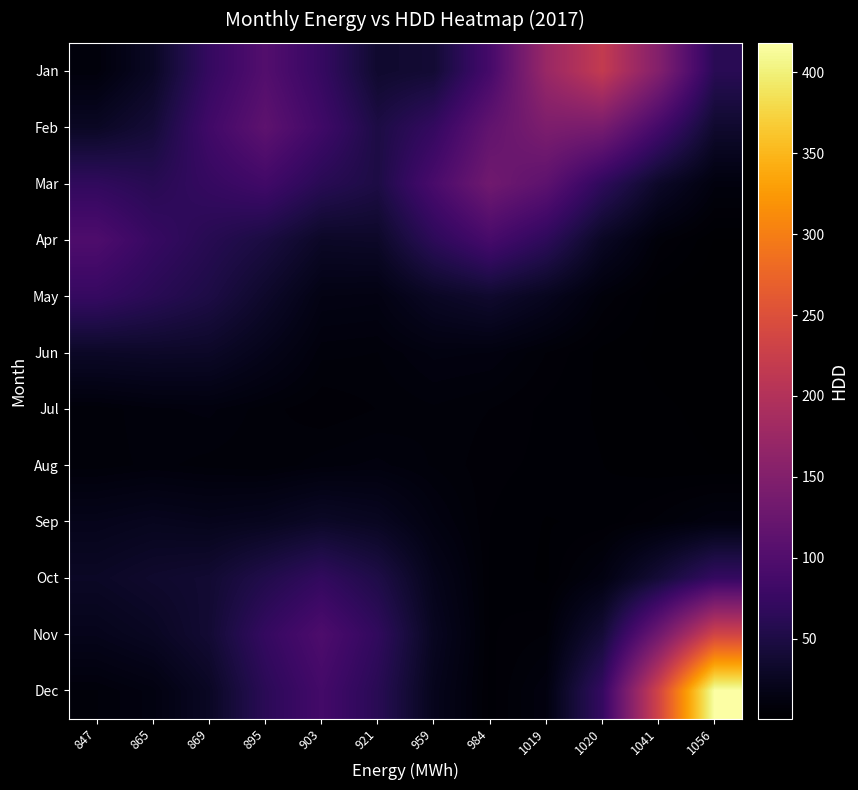

Reading left to right, transcribe all the data shown in this chart.

Jan: 847=9.1	865=27.8	869=72.5	895=101.7	903=73.3	921=35.0	959=39.0	984=88.6	1019=173.6	1020=218.7	1041=150.6	1056=61.7
Feb: 847=27.8	865=41.1	869=83.6	895=112.7	903=82.5	921=49.8	959=71.5	984=116.7	1019=144.5	1020=139.2	1041=87.3	1056=34.8
Mar: 847=68.6	865=60.2	869=73.1	895=84.0	903=61.1	921=50.1	959=91.8	984=131.9	1019=112.1	1020=66.6	1041=31.0	1056=11.1
Apr: 847=97.1	865=74.4	869=59.7	895=47.6	903=29.6	921=30.8	959=64.7	984=89.5	1019=65.8	1020=27.6	1041=8.1	1056=2.1
May: 847=73.3	865=62.0	869=50.5	895=32.6	903=15.3	921=14.5	959=27.8	984=34.9	1019=23.6	1020=8.8	1041=2.2	1056=0.7
Jun: 847=29.7	865=30.9	869=30.0	895=19.8	903=9.4	921=8.8	959=12.6	984=12.0	1019=7.2	1020=3.3	1041=1.8	1056=1.3
Jul: 847=7.8	865=10.0	869=10.9	895=8.0	903=5.8	921=7.3	959=8.6	984=7.2	1019=5.1	1020=3.6	1041=2.6	1056=1.9
Aug: 847=8.0	865=9.3	869=8.2	895=7.5	903=9.8	921=11.0	959=8.6	984=6.1	1019=5.1	1020=4.0	1041=2.9	1056=2.4
Sep: 847=20.4	865=23.2	869=21.2	895=23.5	903=30.0	921=25.5	959=13.1	984=5.6	1019=3.8	1020=4.4	1041=7.7	1056=12.3
Oct: 847=28.9	865=34.1	869=37.5	895=54.2	903=69.8	921=51.8	959=20.8	984=5.3	1019=3.6	1020=13.1	1041=40.6	1056=72.0
Nov: 847=20.7	865=26.3	869=38.6	895=72.2	903=96.4	921=68.7	959=25.1	984=5.4	1019=7.2	1020=40.4	1041=131.3	1056=234.3
Dec: 847=8.7	865=12.9	869=27.7	895=63.0	903=86.6	921=61.2	959=21.8	984=4.9	1019=12.1	1020=71.9	1041=234.2	1056=418.2